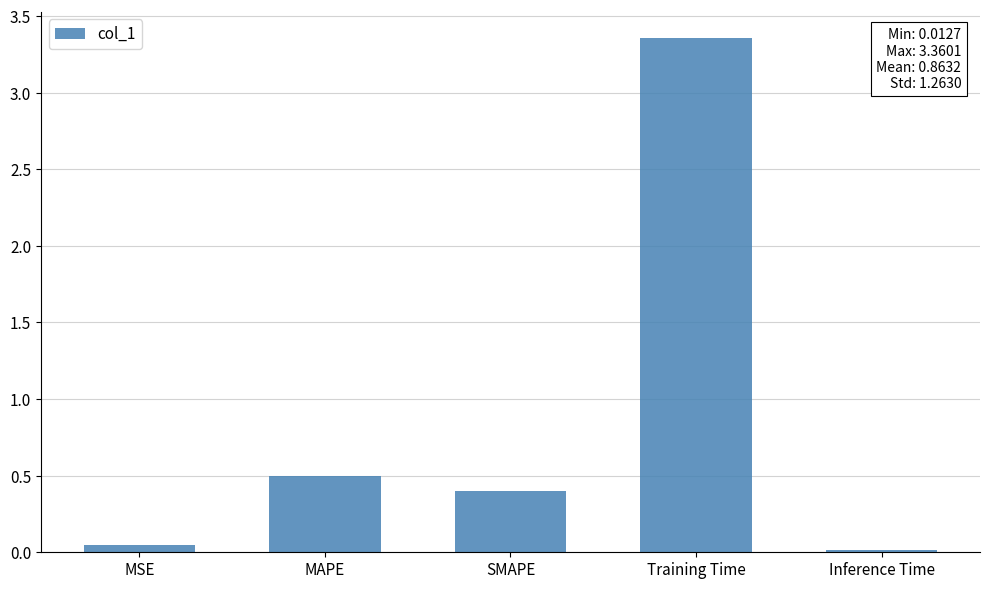

Count the number of categories in the chart.

5